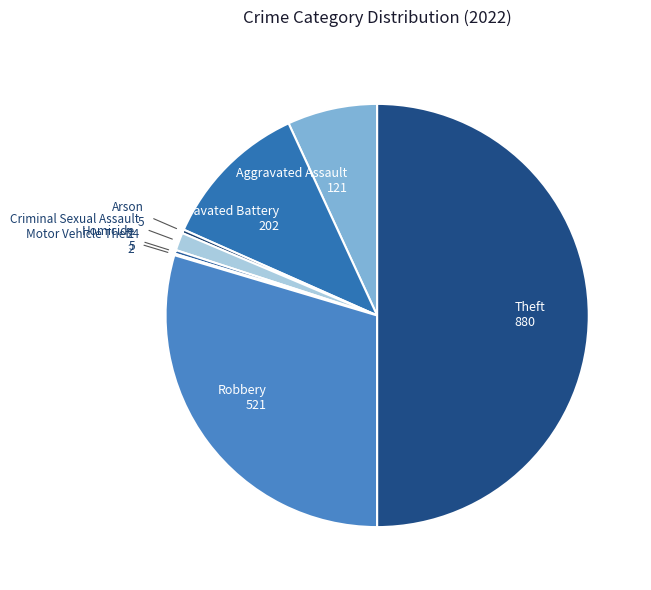

True or false: Aggravated Assault 121 accounts for 7% of the total.

True